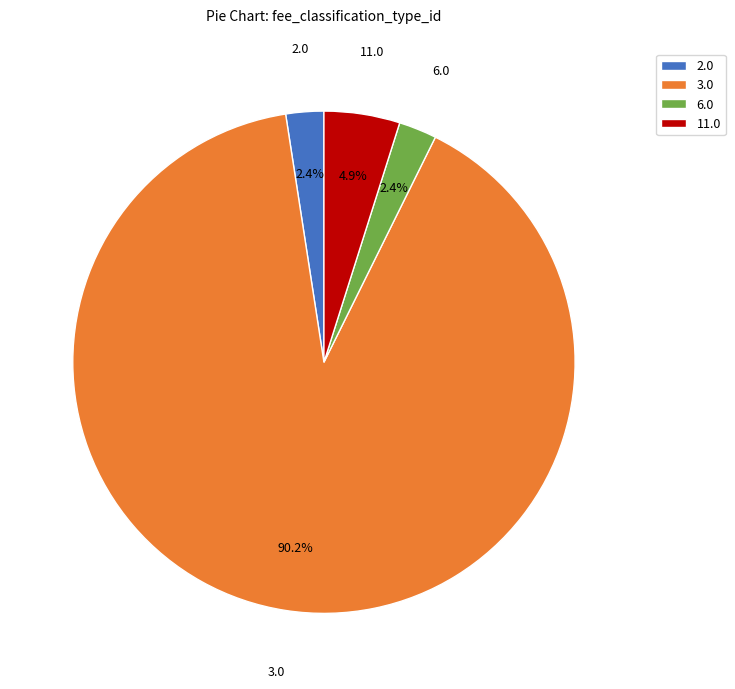

Which has a higher value, 3.0 or 6.0?

3.0